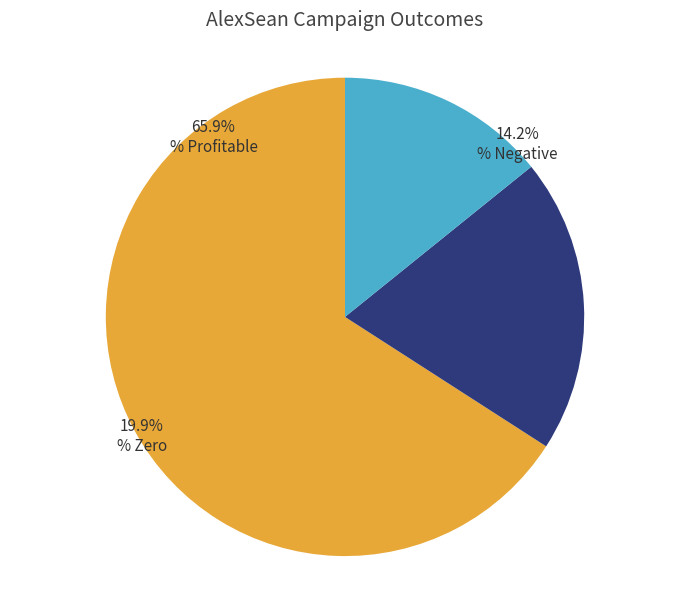

What is the change in value from % Zero to % Negative?

-5.7